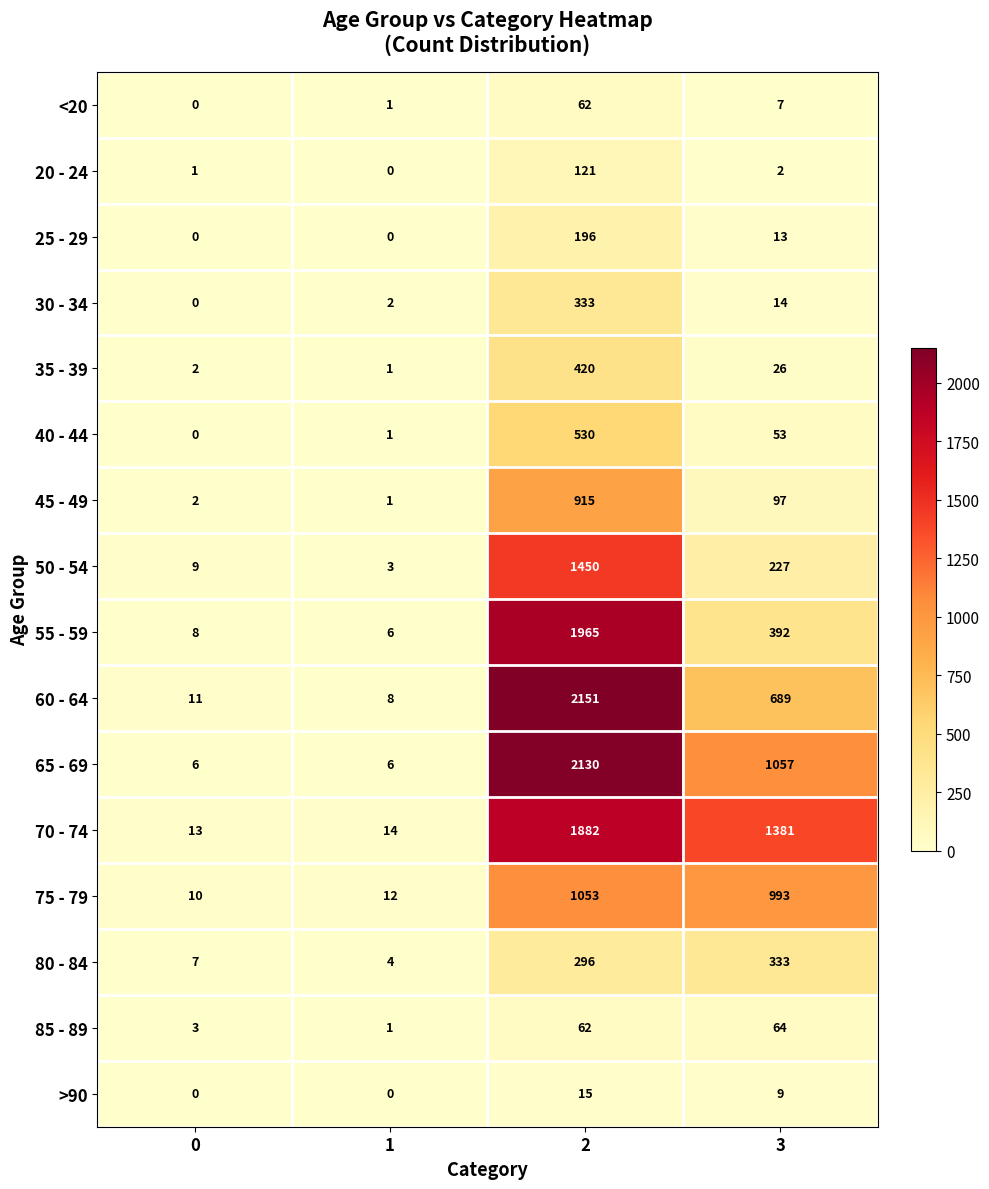

Count the number of categories in the chart.

4